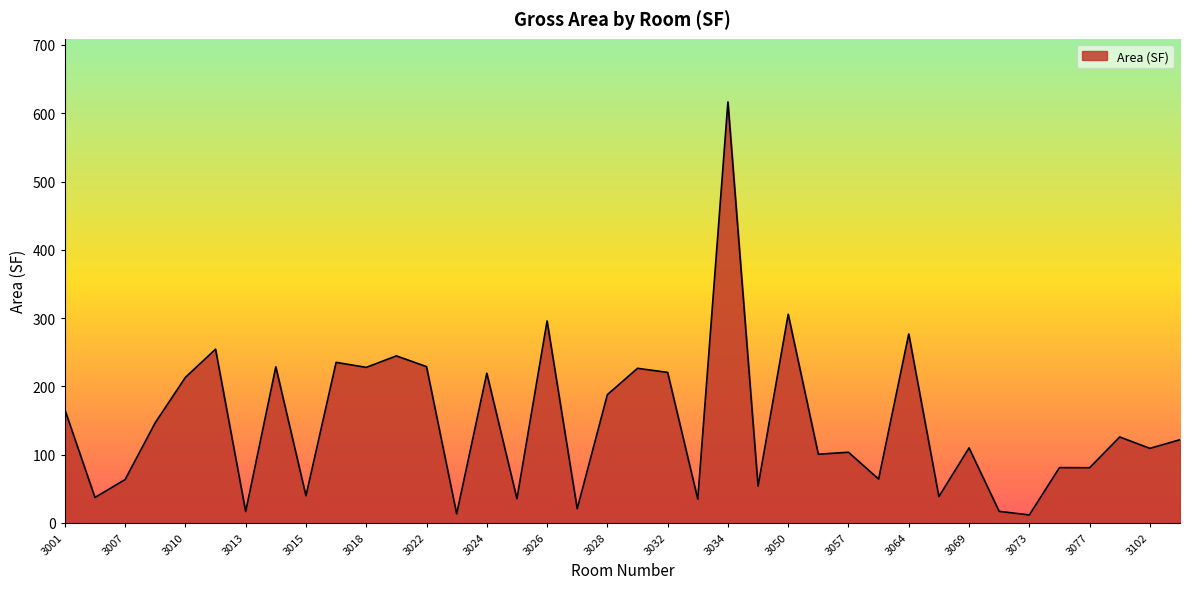

What is the greatest value displayed?

616.5